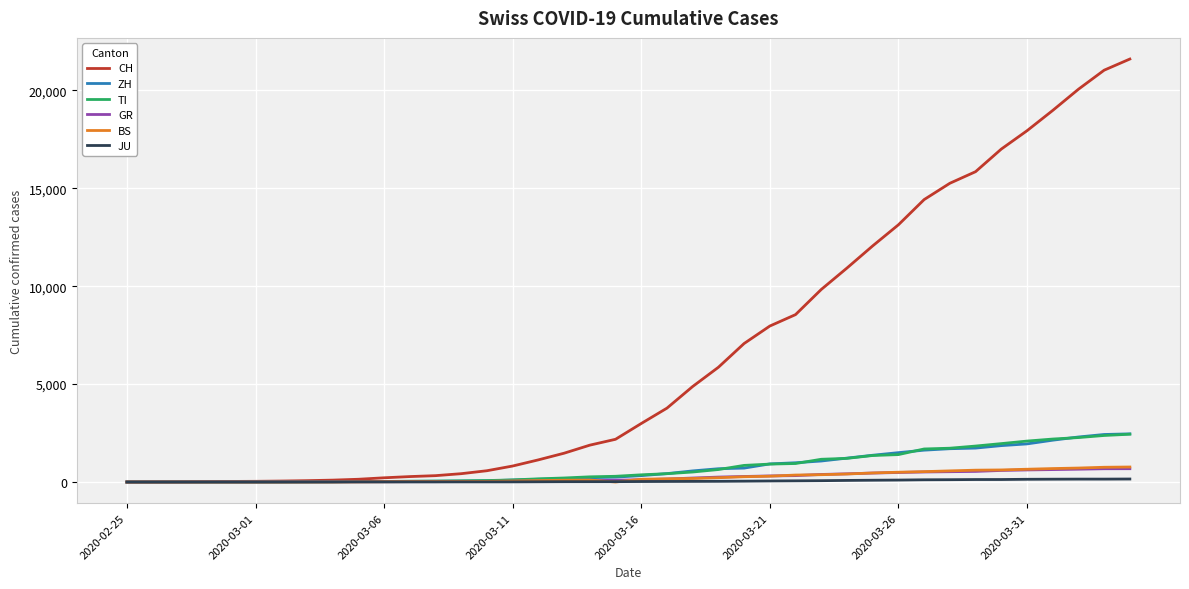

What is the maximum value shown in the chart?

21605